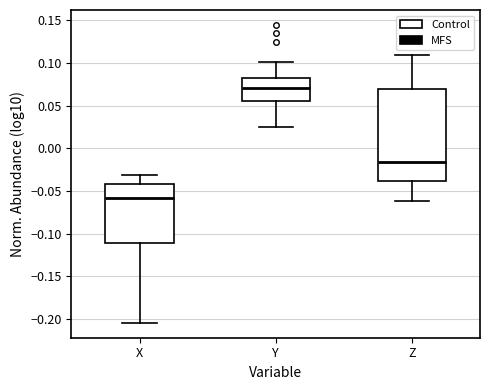

Which box has the lowest median line?

X